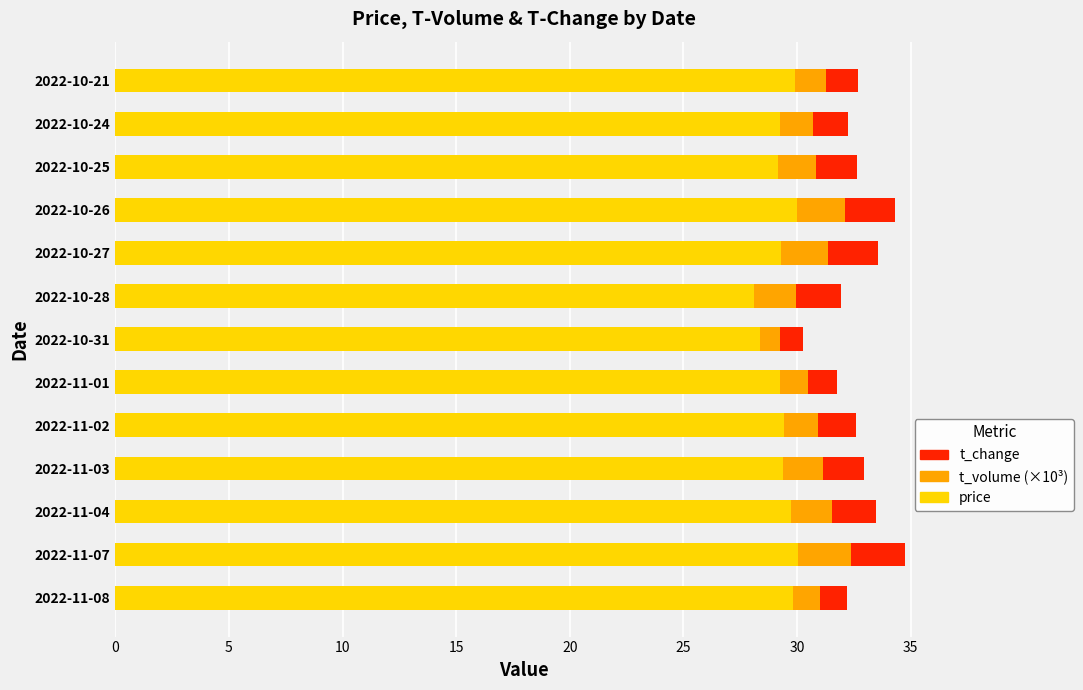

What is the sum of the price values at 2022-11-03 and 2022-11-08?

59.2